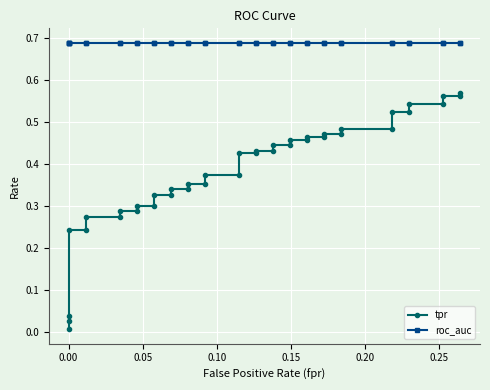

Which series has the largest total across all categories?

roc_auc